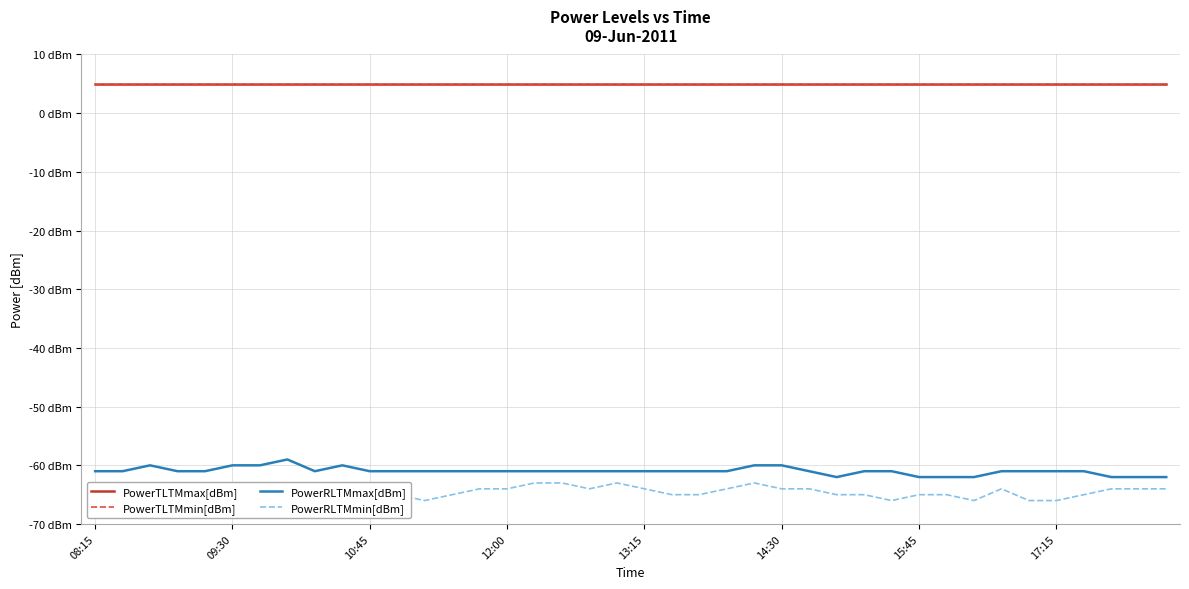

How many lines are shown in the chart?

4